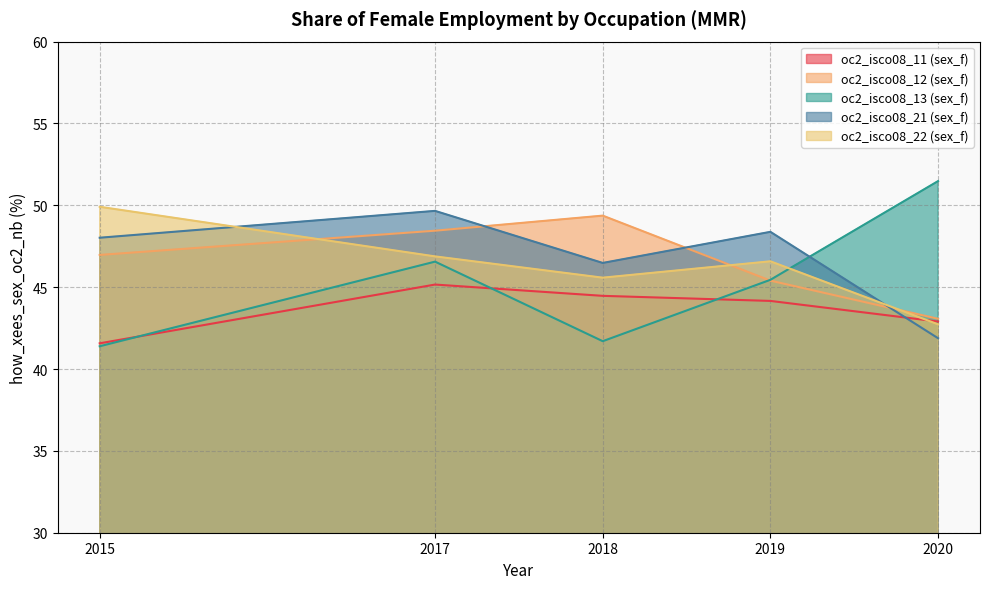

At which category does the chart reach its peak across all series?

2020